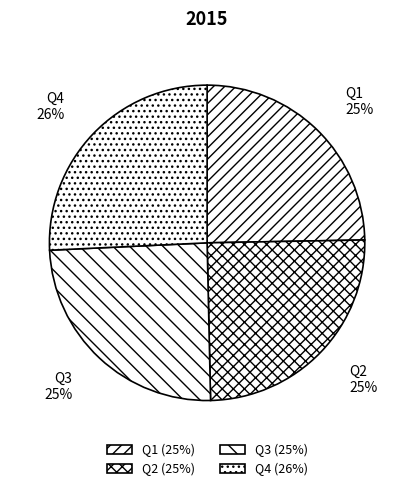

To the nearest percent, what is the average slice percentage?

25%